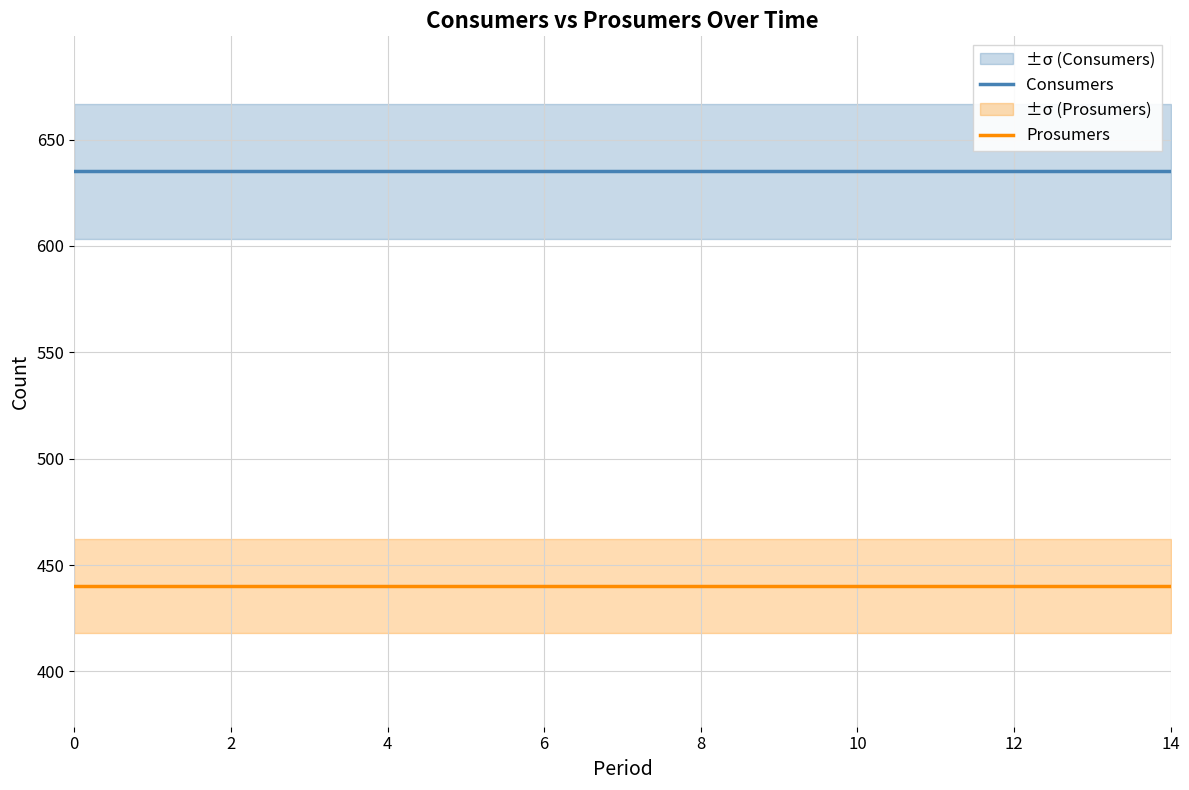

Is it true that Prosumers equals 440 at 13?

True